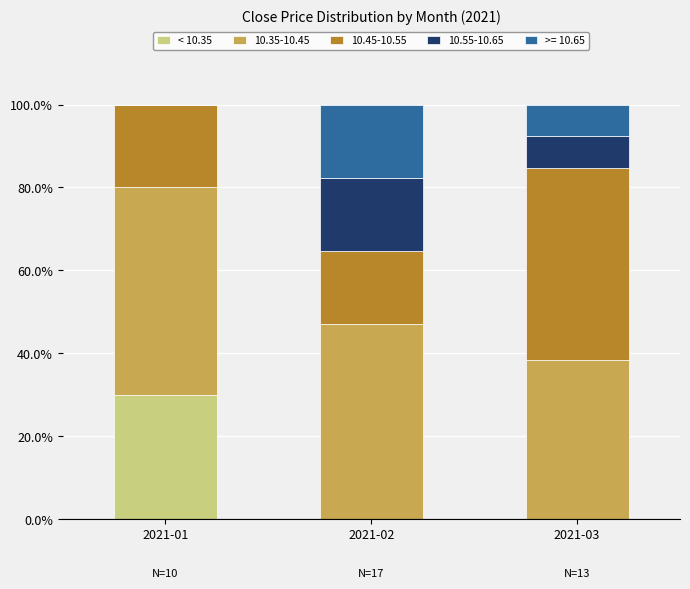

Reading left to right, transcribe the values for < 10.35.

2021-01=30.0	2021-02=0.0	2021-03=0.0